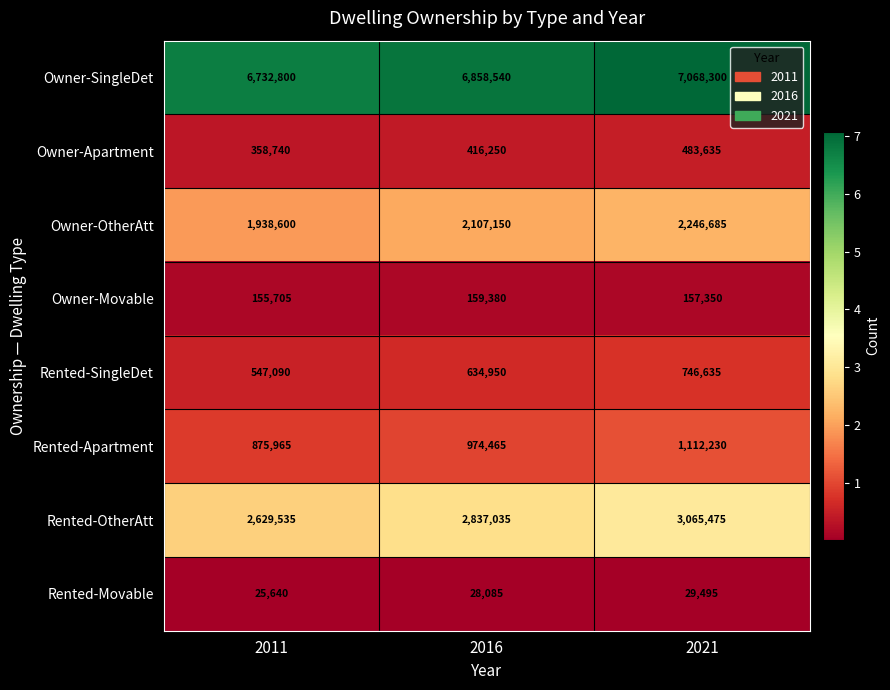

How many Rented-Movable values are between 25640 and 29495?

3